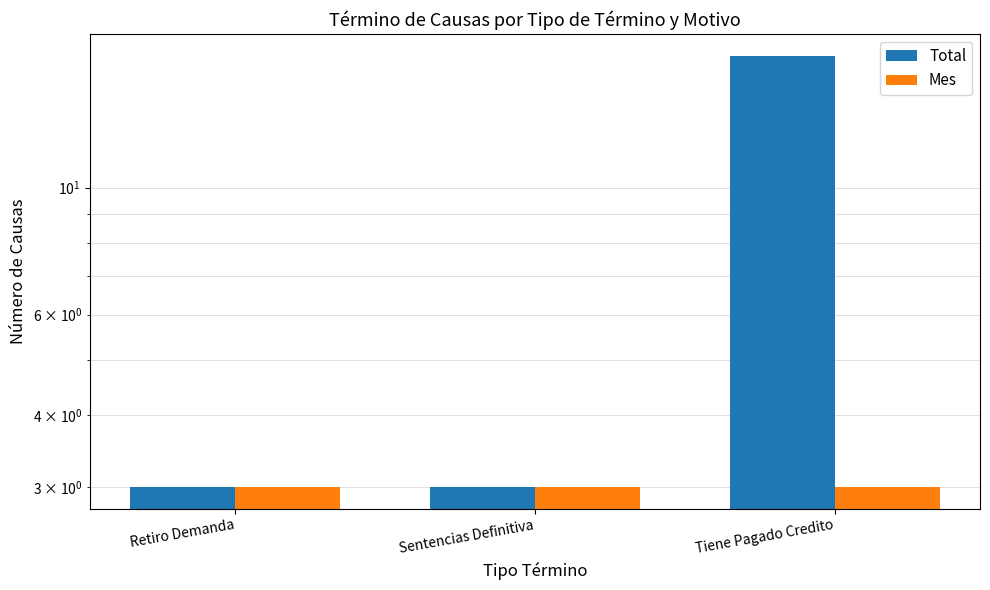

Is it true that Mes equals 2 at Sentencias Definitiva?

False